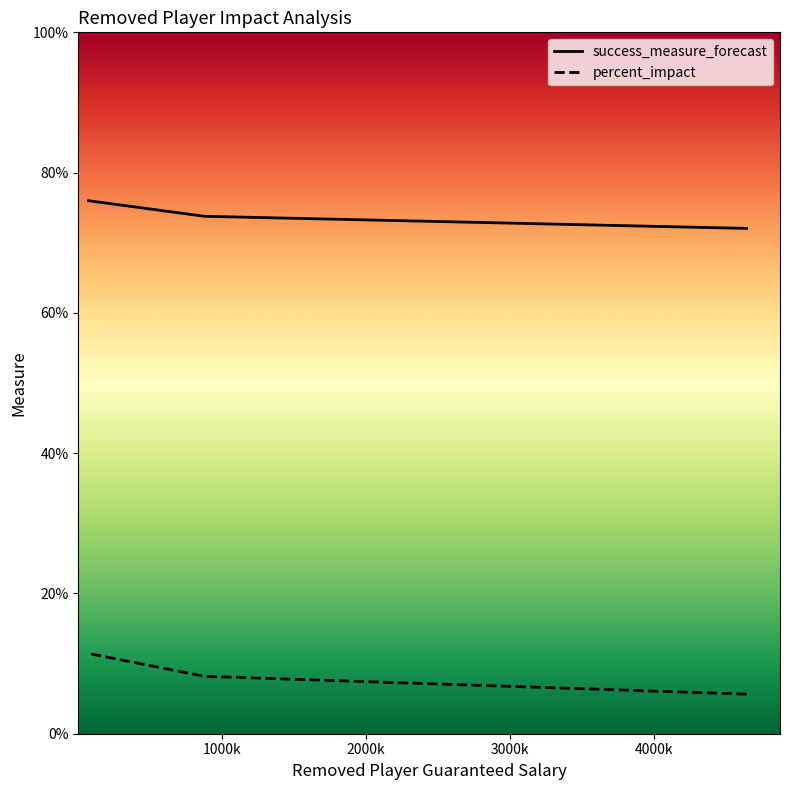

Which series has the widest spread of values?

percent_impact